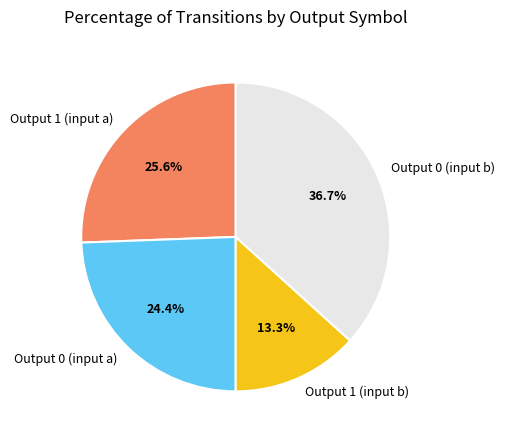

How many segments does this pie chart have?

4